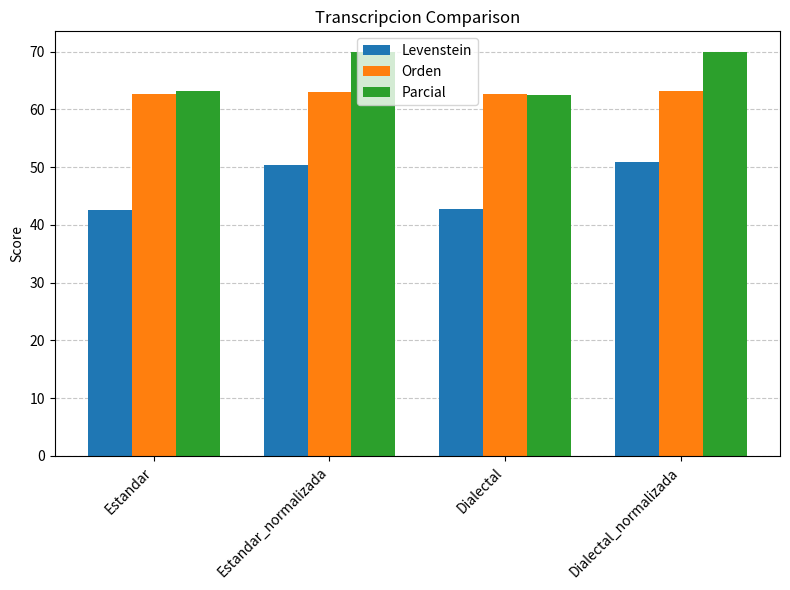

What is the sum of the Orden values at Estandar and Dialectal?

125.3